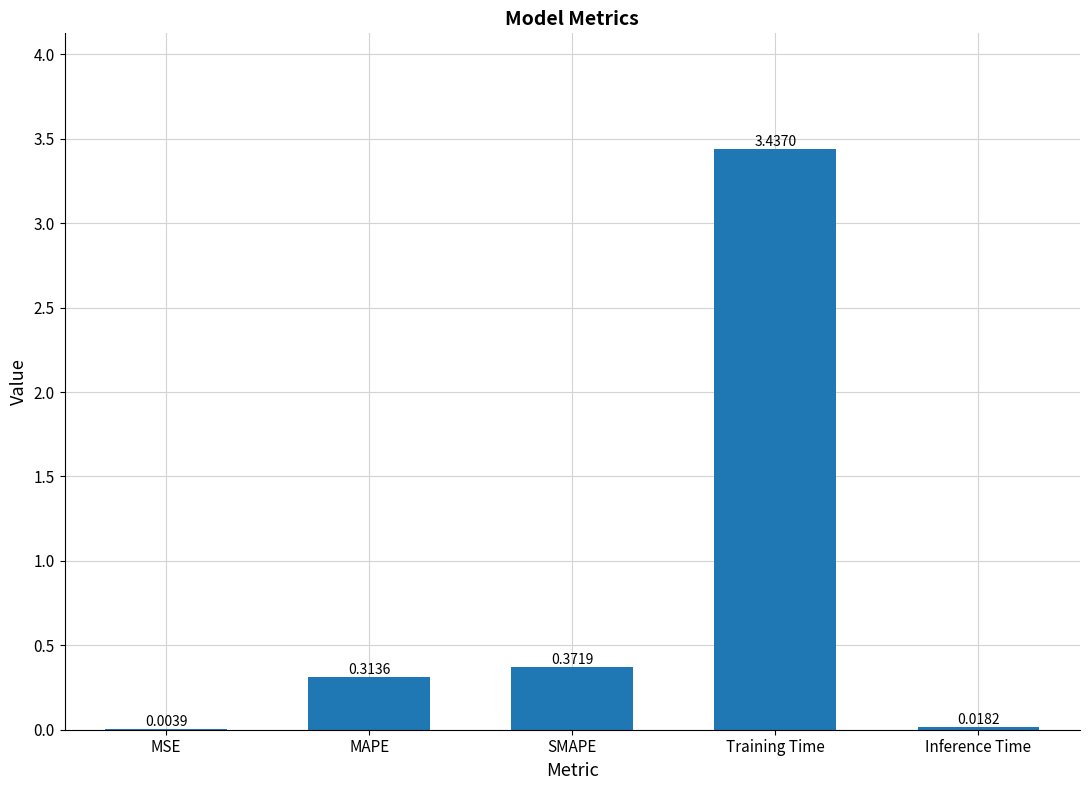

Which label corresponds to the largest value in the chart?

Training Time